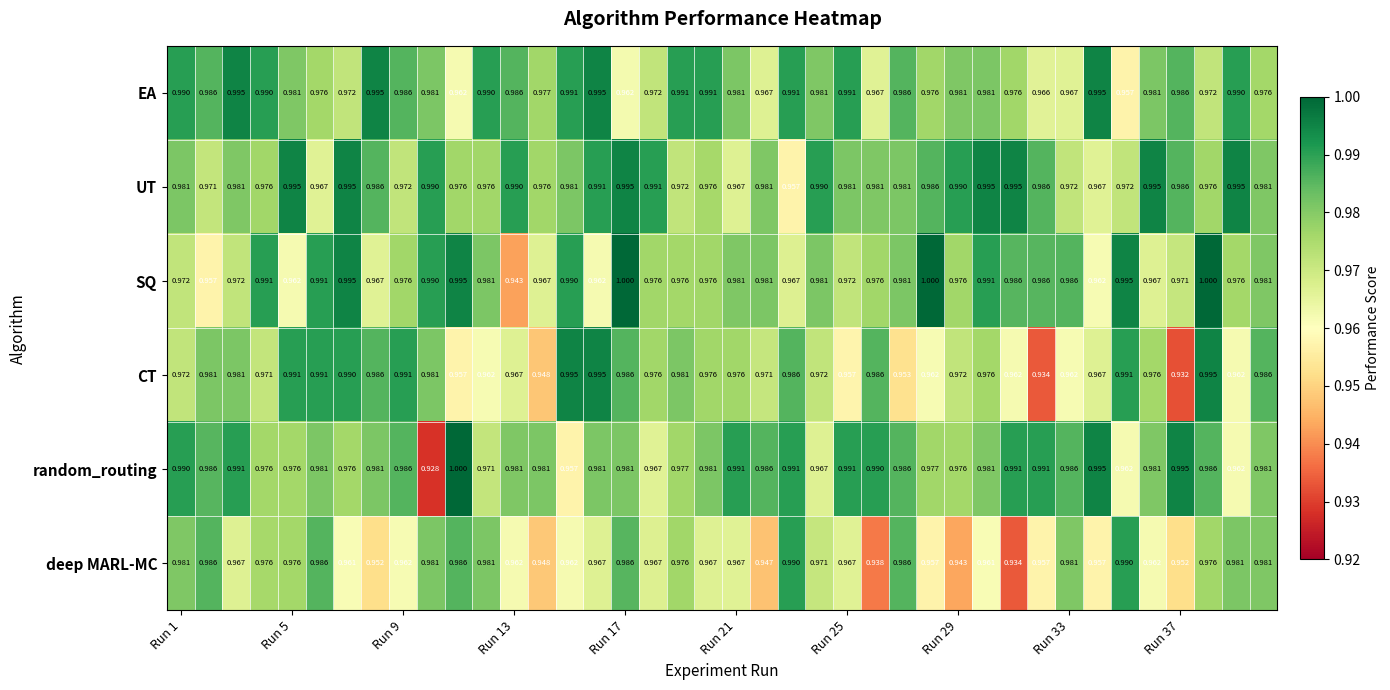

How many series are shown in this chart?

6